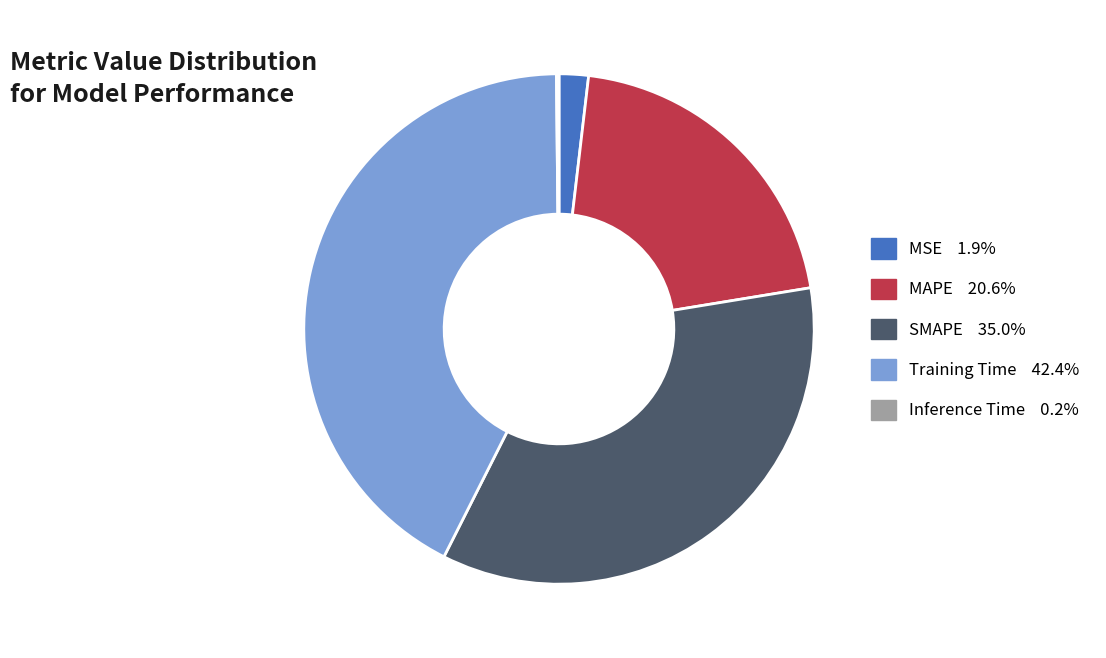

Does MSE represent more than half of the total?

No